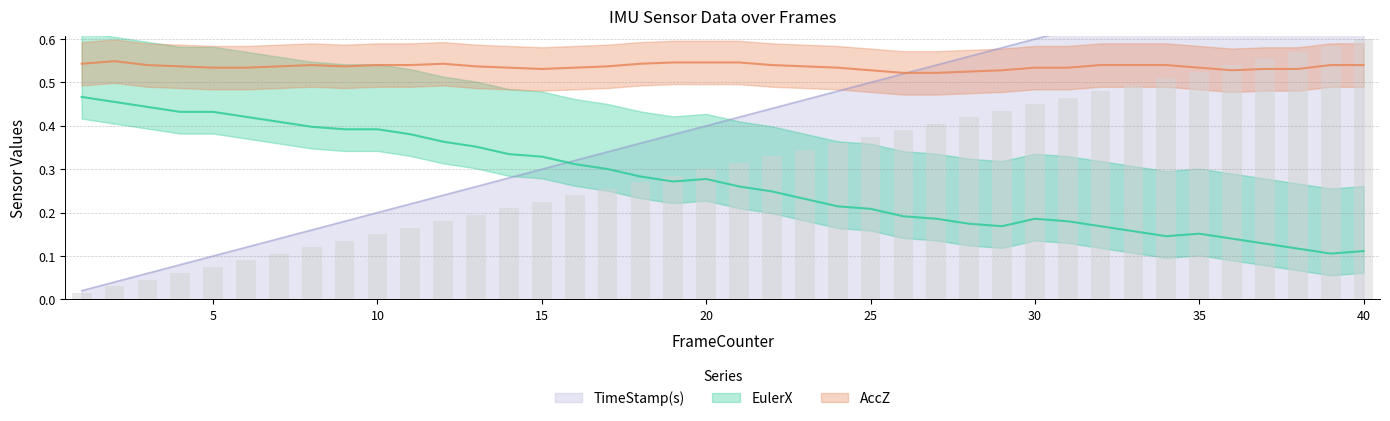

What is the value of the AccZ bar at the 36th from the left?

0.5